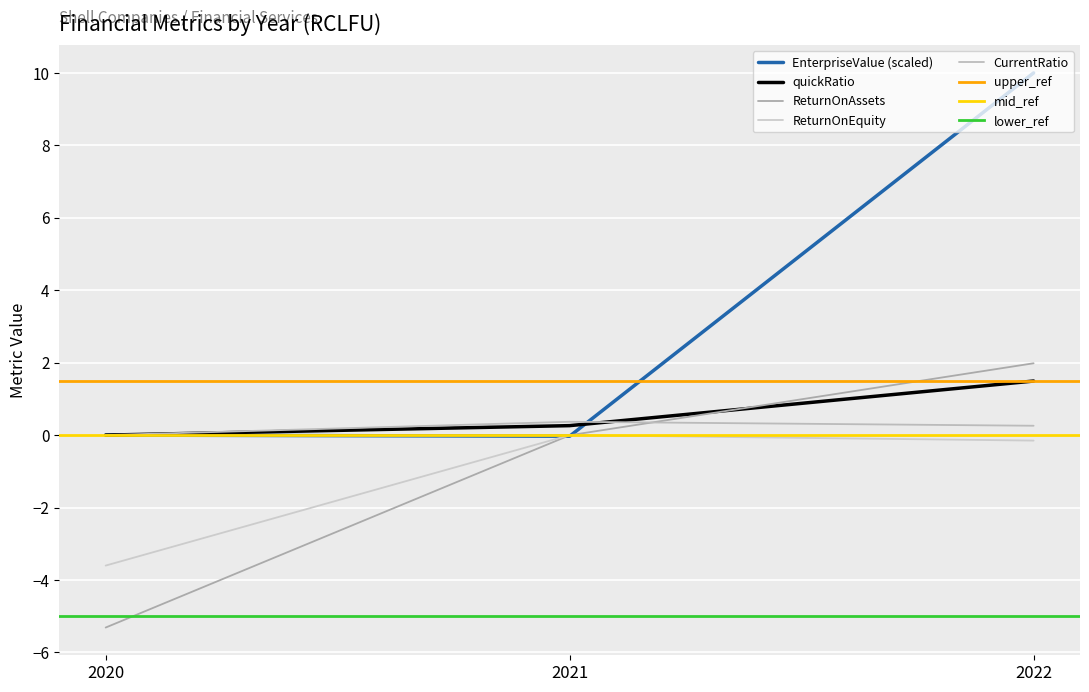

How many values in the ReturnOnAssets series exceed 0?

1